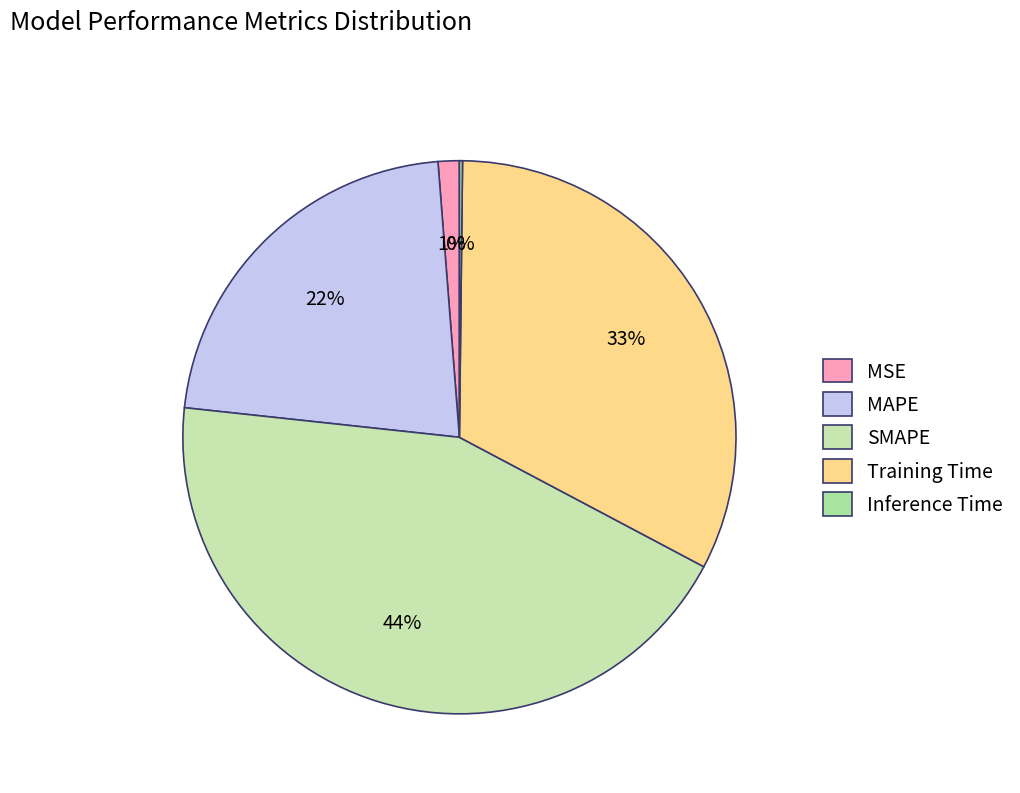

What percentage do Inference Time and MAPE together represent?

22.2%